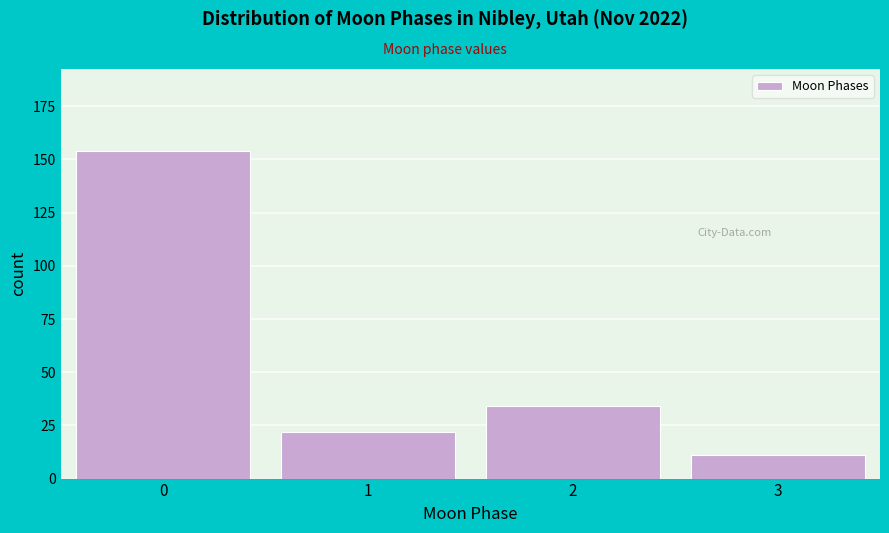

Reading right to left, transcribe all the data shown in this chart.

11	34	22	154